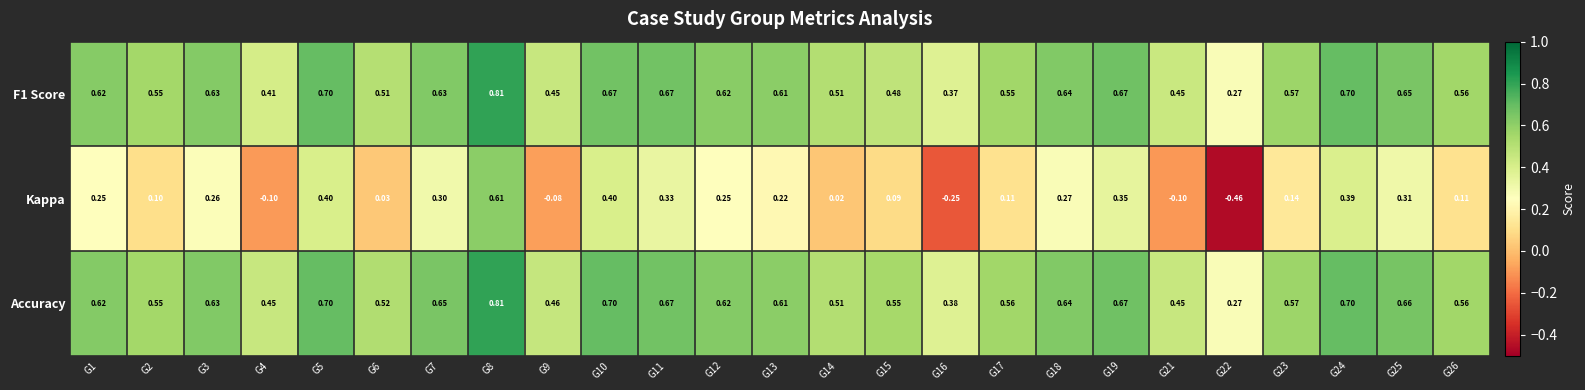

Which series changed the most between G5 and G25?

Kappa